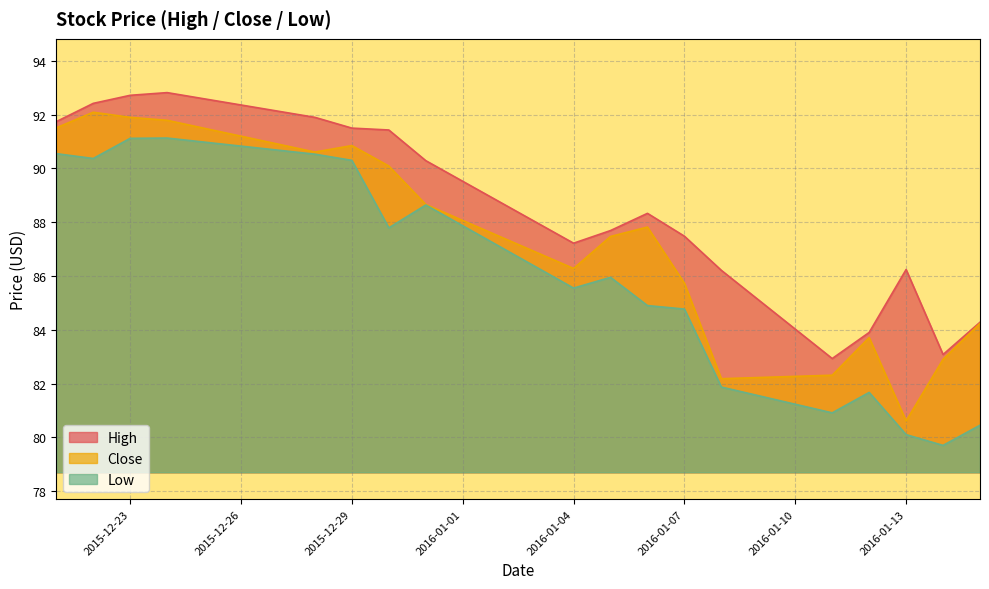

At which label does Close reach its minimum?

2016-01-13